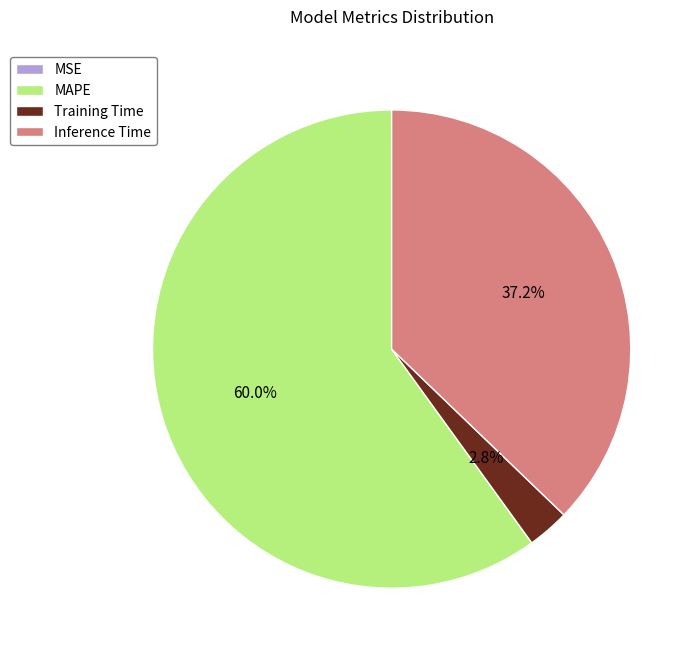

Is the sum of MAPE and Training Time greater than half?

Yes